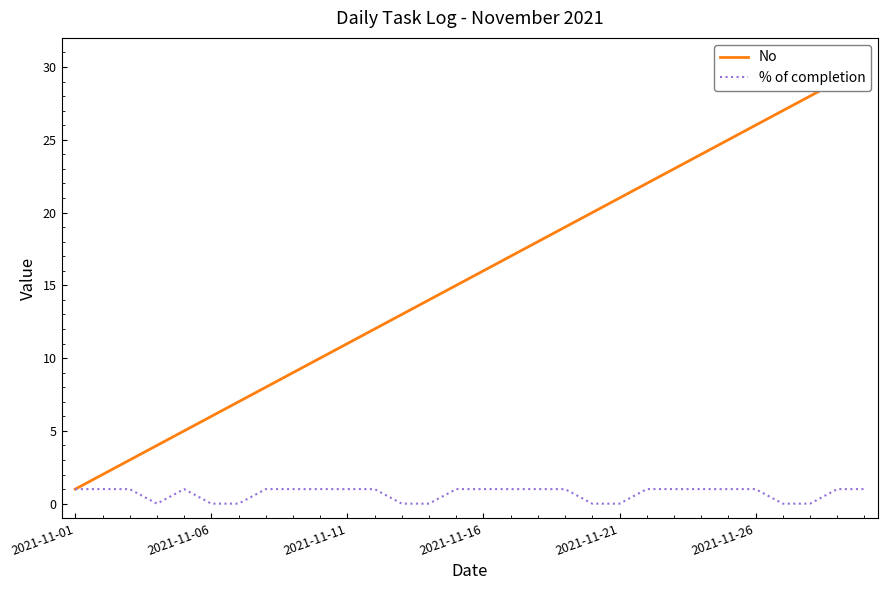

Rank the series by their average value, from highest to lowest.

No, % of completion